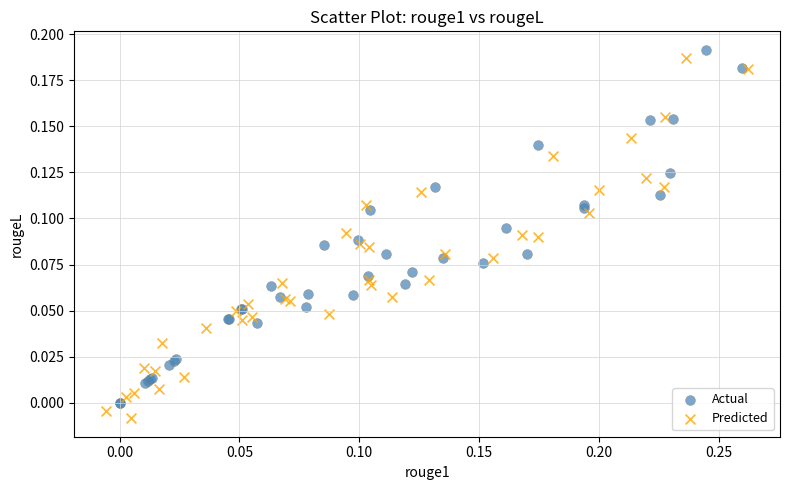

What are all the series names shown in the legend?

Actual, Predicted